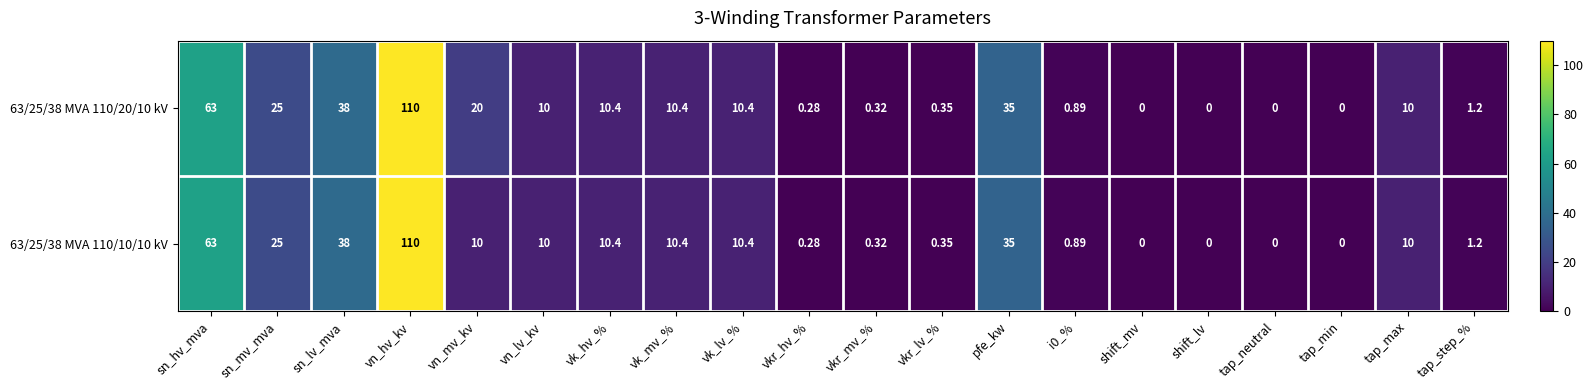

Which category has the highest value across all series?

vn_hv_kv